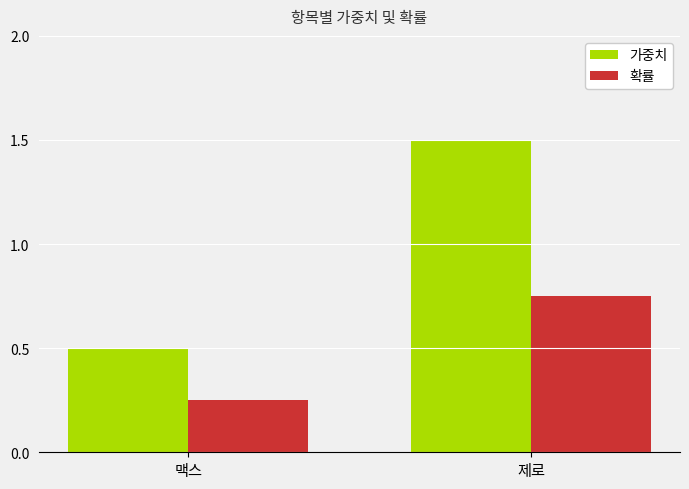

At which category is the sum across all series the highest?

제로